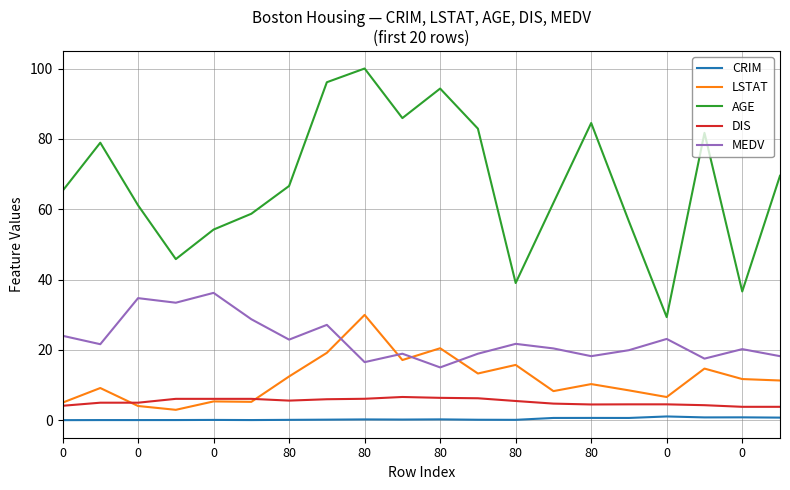

Which series has the widest spread of values?

AGE